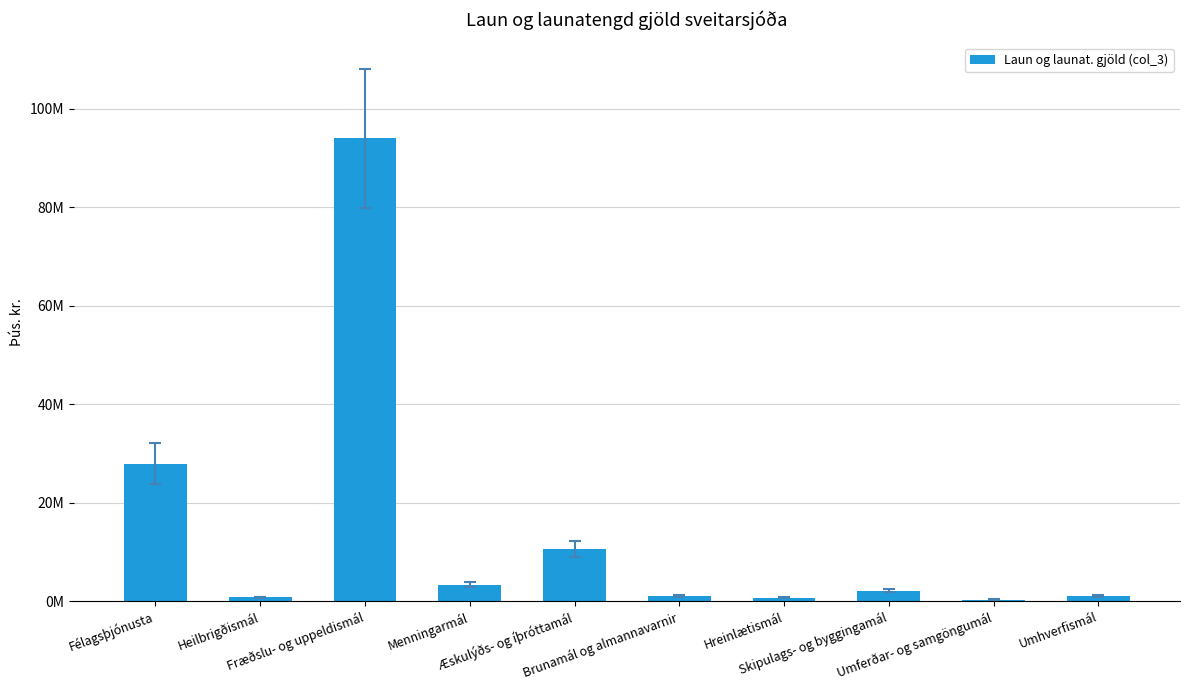

What is the label of the 4th bar from the right?

Hreinlætismál